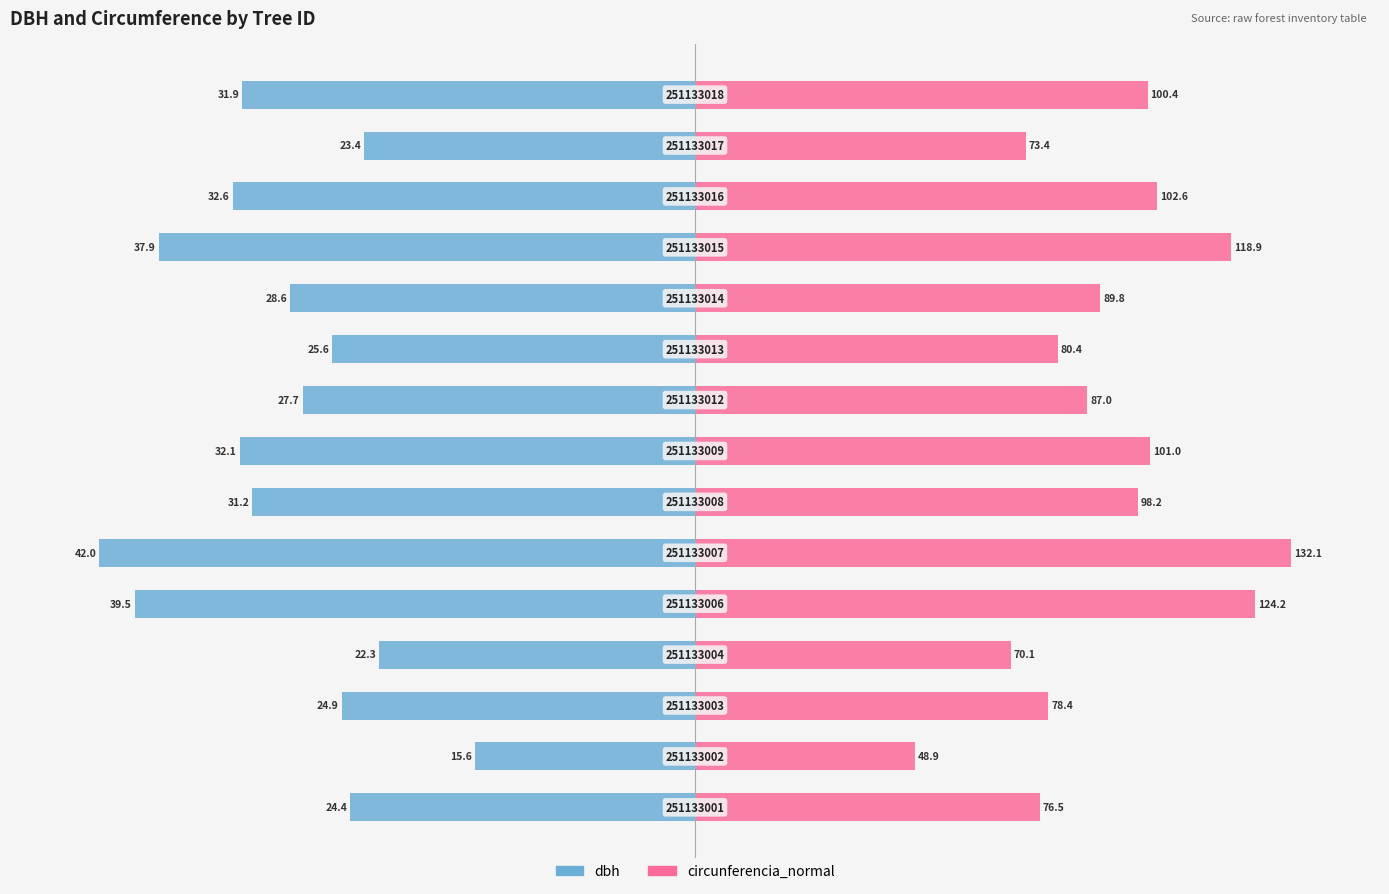

Which series changed the most between −100 and 150?

dbh